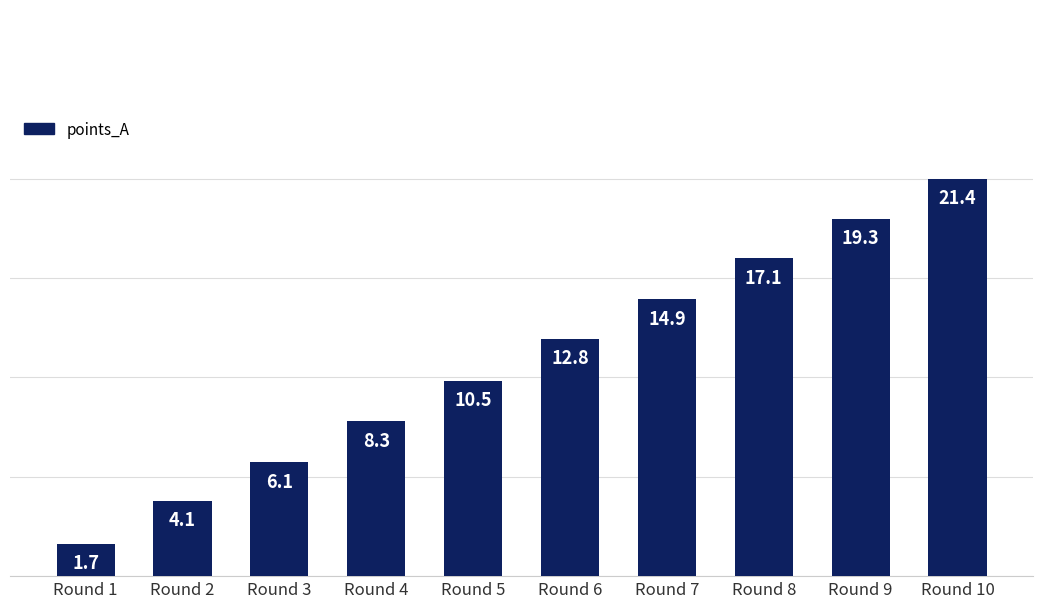

How many data points are less than 12?

5